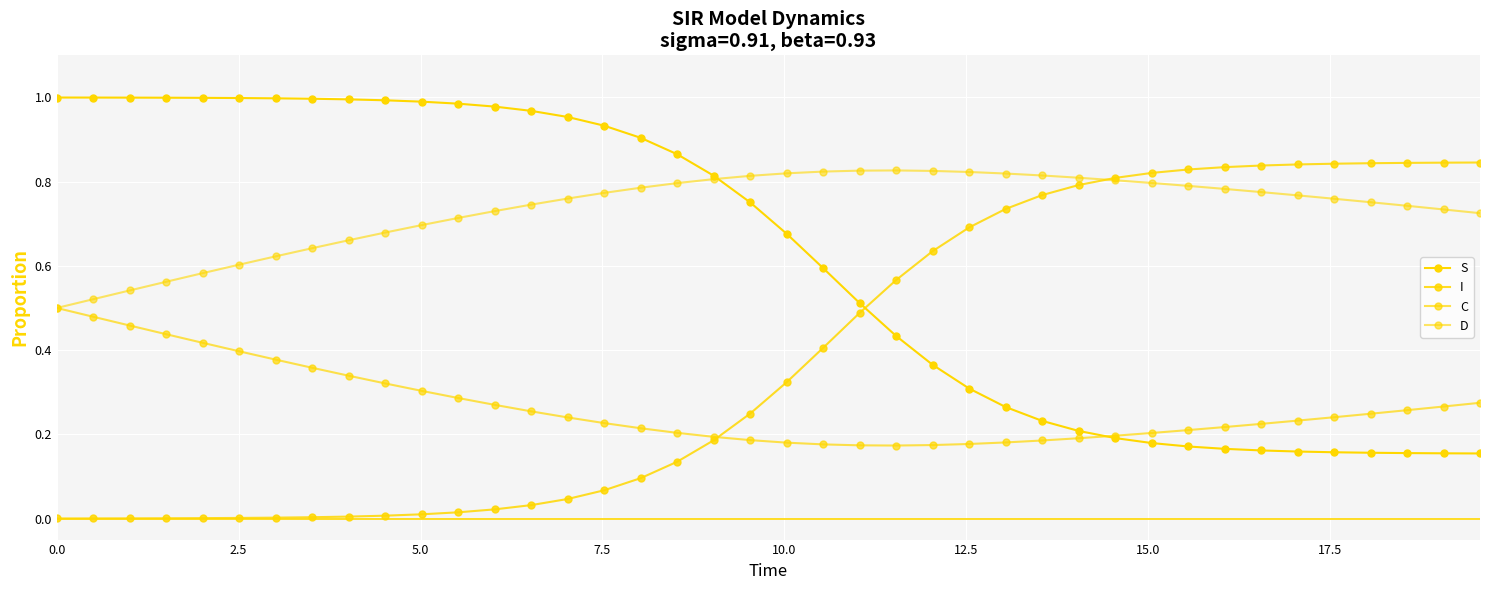

How many lines are shown in the chart?

4